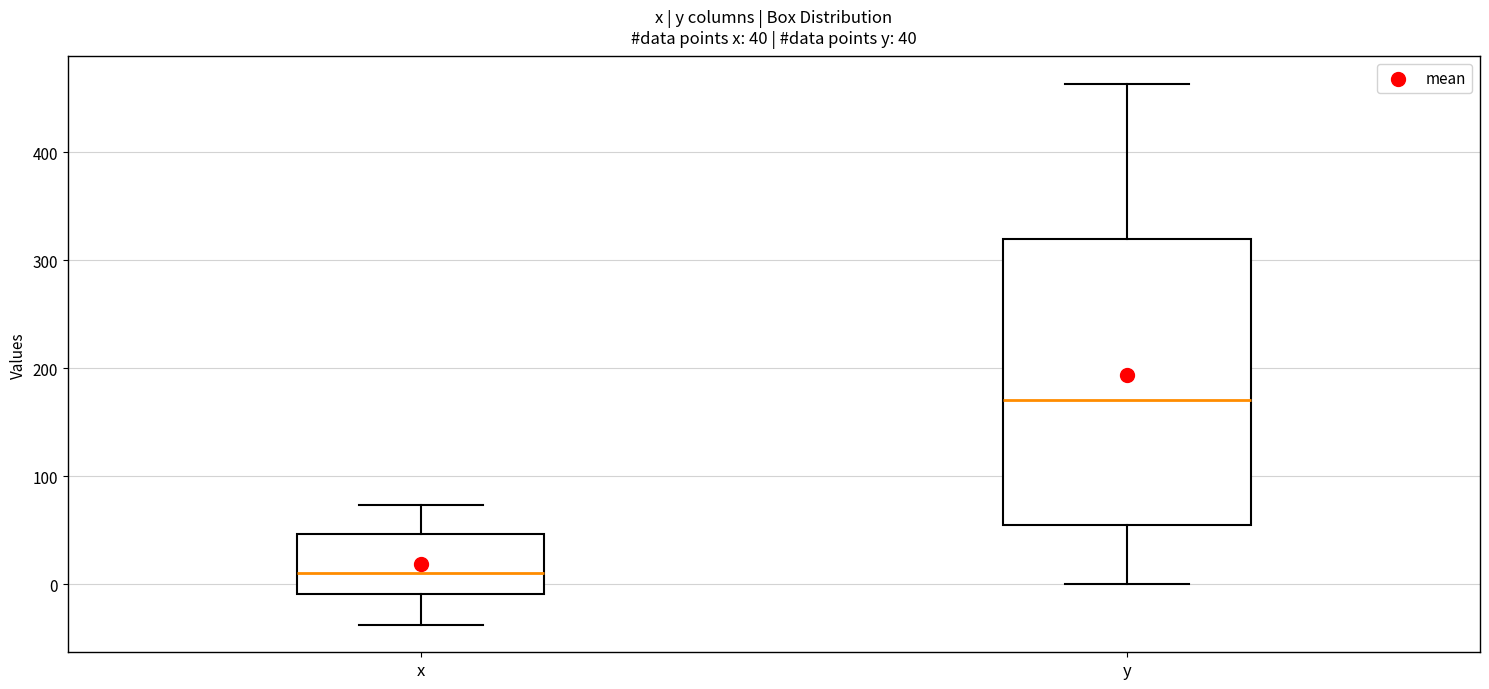

Which box's median line is the highest?

y